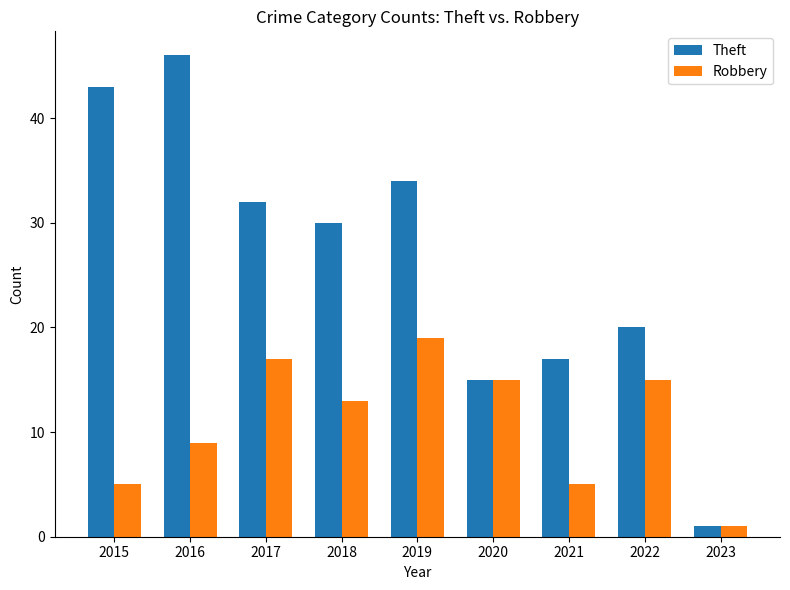

What is the difference between the maximum and minimum values in the Robbery series?

18